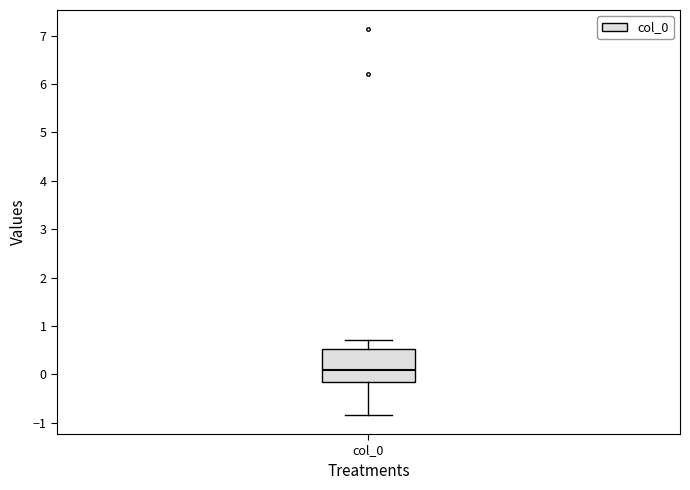

Read this box plot against the y-axis: the position of the median line, the range covered by the box, and the ends of both whiskers. The values are not printed on the chart, so give them approximately, as read against the axis.

median 0.1, box -0.2 to 0.5, whiskers -0.8 to 0.7